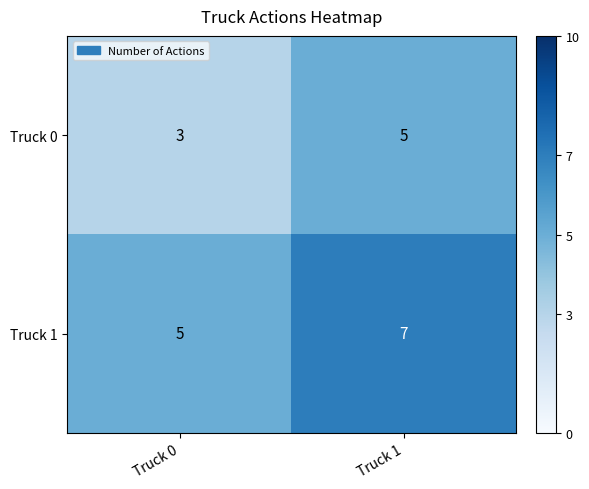

How many series are shown in this chart?

2